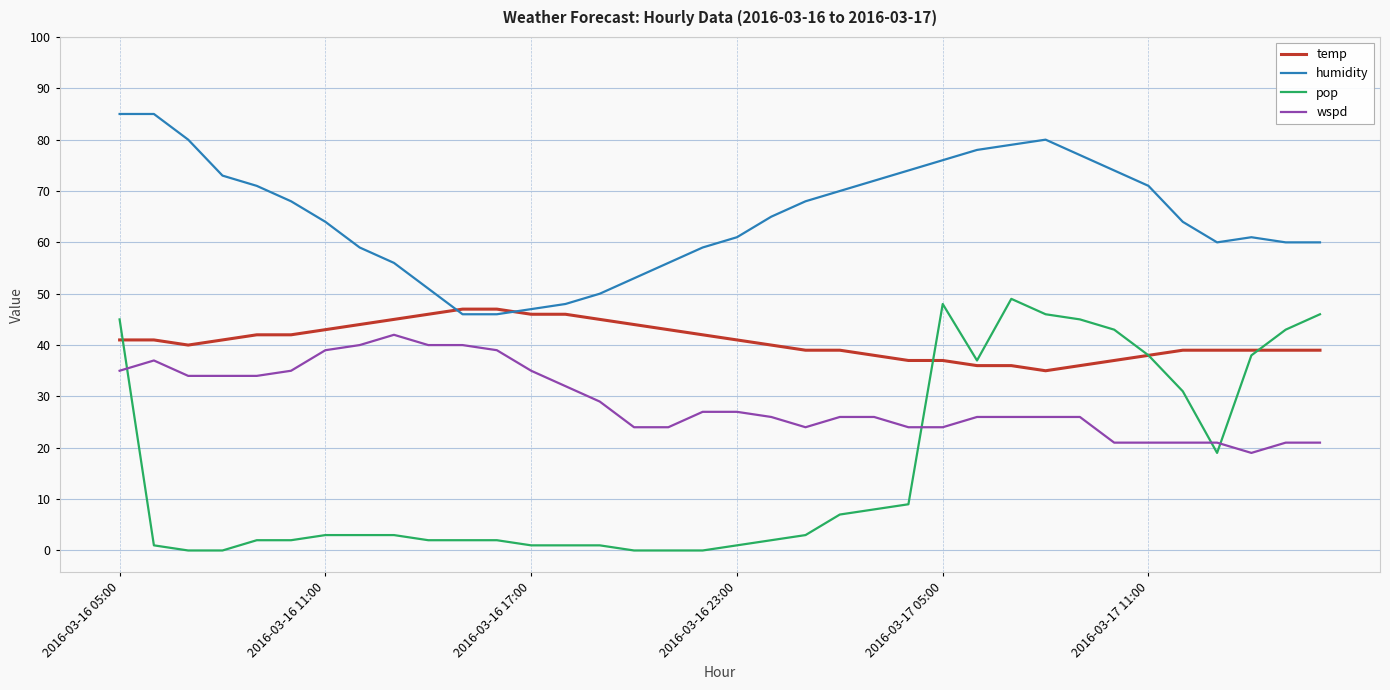

True or false: temp and wspd intersect in this chart.

False